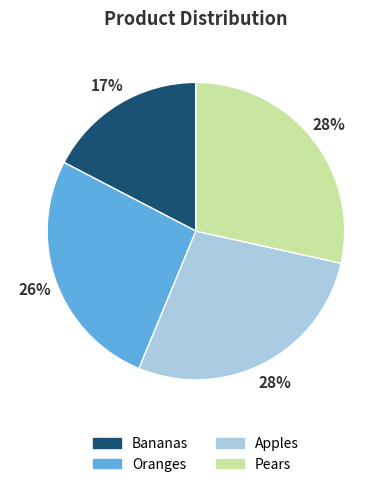

Combined, do Apples and Oranges account for over 50%?

Yes